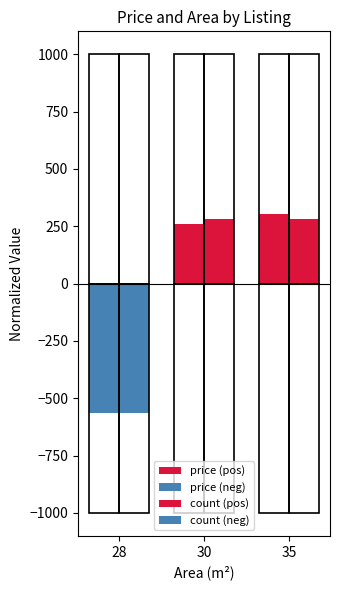

List the labels in order of count (pos) value, smallest first.

28, 30, 35